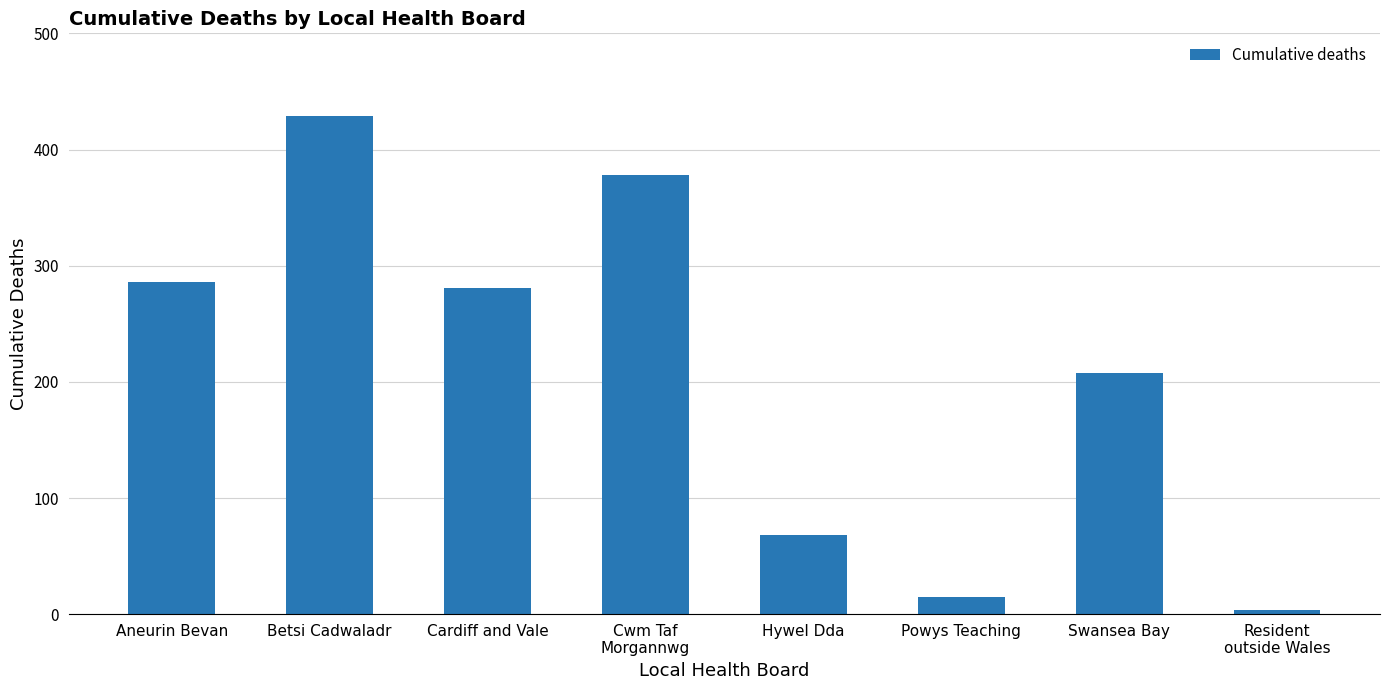

Reading left to right, transcribe all the data shown in this chart.

Aneurin Bevan=286	Betsi Cadwaladr=429	Cardiff and Vale=281	Cwm Taf
Morgannwg=378	Hywel Dda=68	Powys Teaching=15	Swansea Bay=208	Resident
outside Wales=4